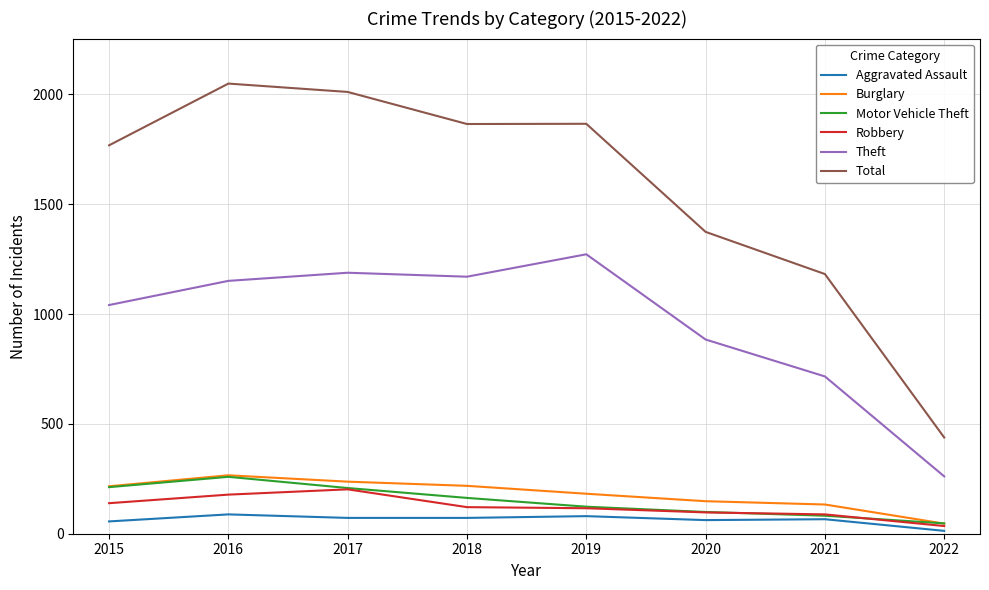

Which series has the widest spread of values?

Total